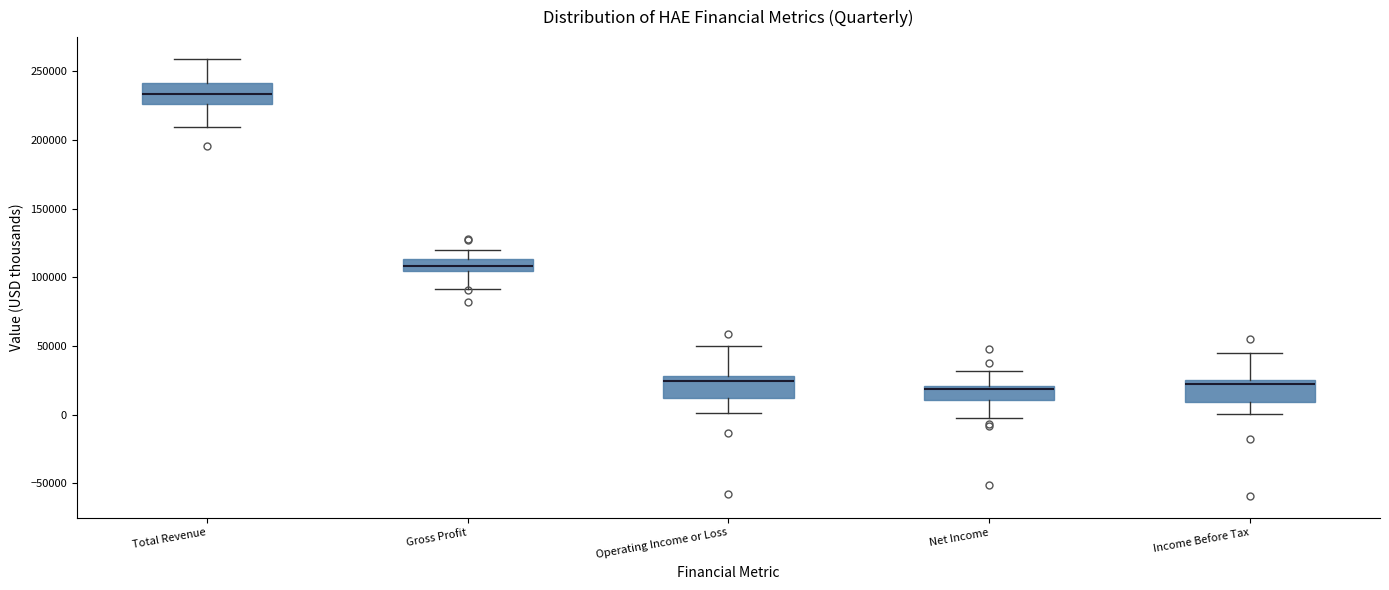

Reading left to right, read every box against the y-axis: the position of its median line, the range the box covers, and the ends of its whiskers. The values are not printed on the chart, so give them approximately, as read against the axis.

Total Revenue: median 235000, box 225000 to 240000, whiskers 210000 to 260000
Gross Profit: median 110000, box 105000 to 115000, whiskers 90000 to 120000
Operating Income or Loss: median 25000, box 10000 to 30000, whiskers 0 to 50000
Net Income: median 20000 (just below the box's upper edge), box 10000 to 20000, whiskers -5000 to 30000
Income Before Tax: median 20000, box 10000 to 25000, whiskers 0 to 45000